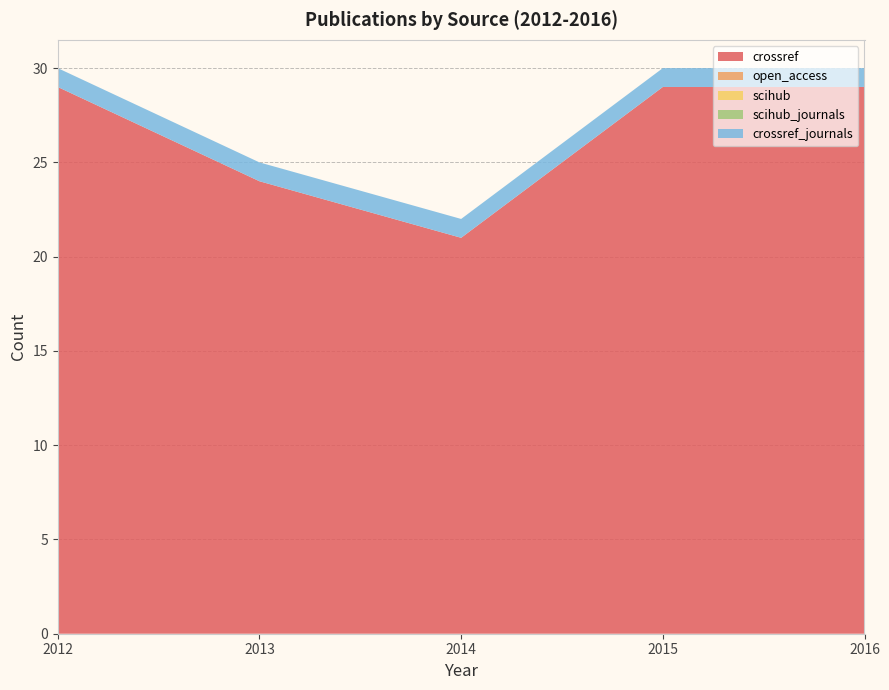

Reading right to left, what are all the values shown in this chart?

crossref: 29	29	21	24	29
open_access: 0	0	0	0	0
scihub: 0	0	0	0	0
scihub_journals: 0	0	0	0	0
crossref_journals: 1	1	1	1	1